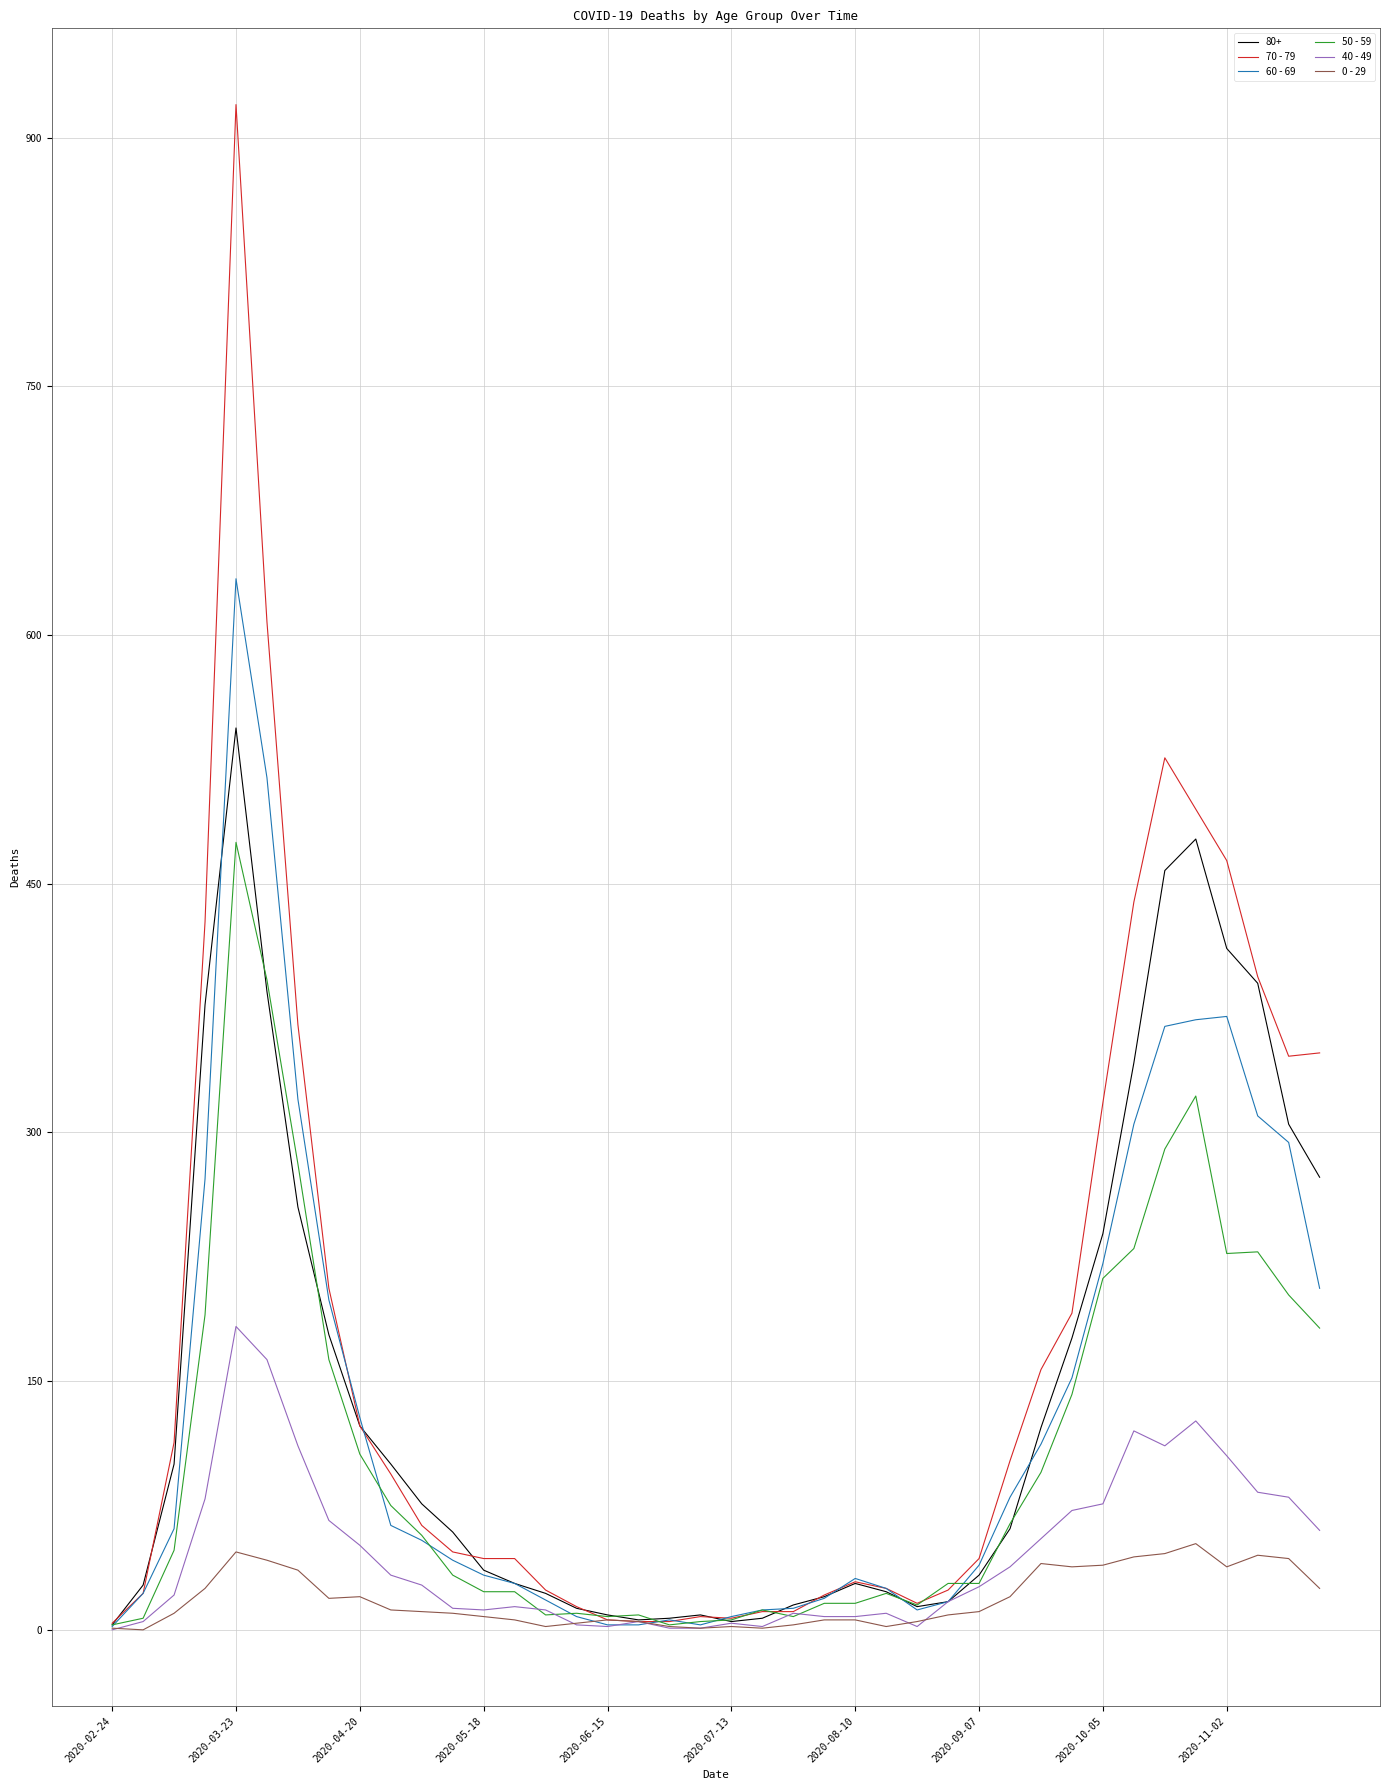

Rank the series by their maximum value, from lowest to highest.

0 - 29, 40 - 49, 50 - 59, 80+, 60 - 69, 70 - 79